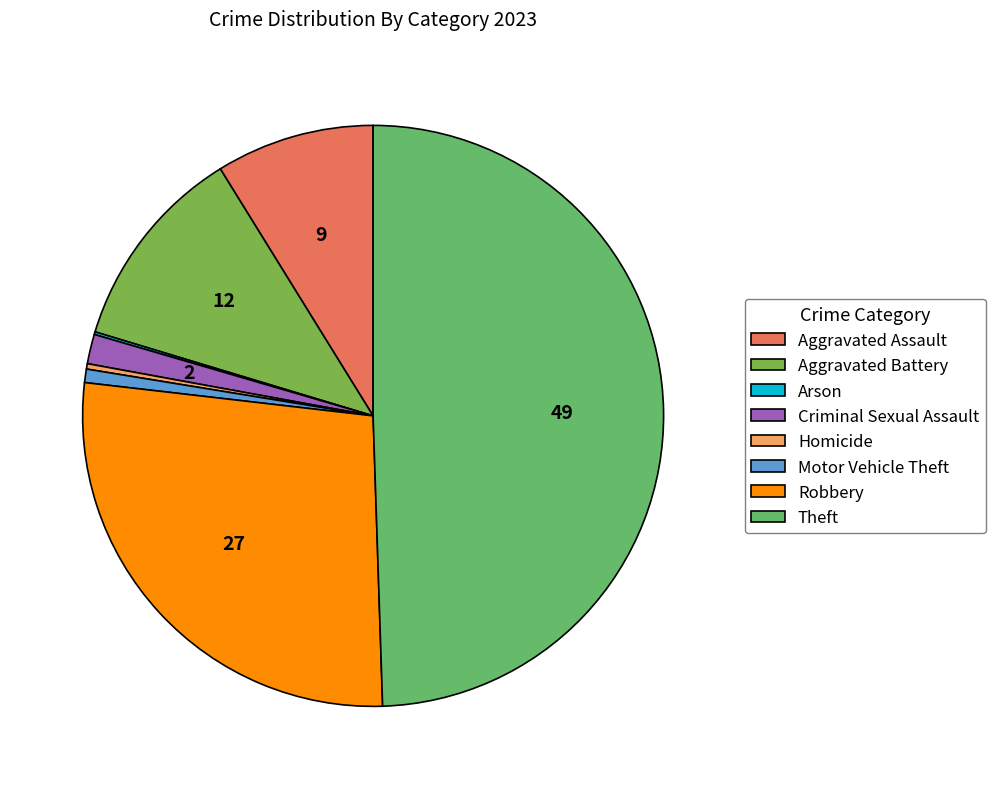

To the nearest percent, what is the difference between the Arson and Aggravated Battery slice percentages?

11%